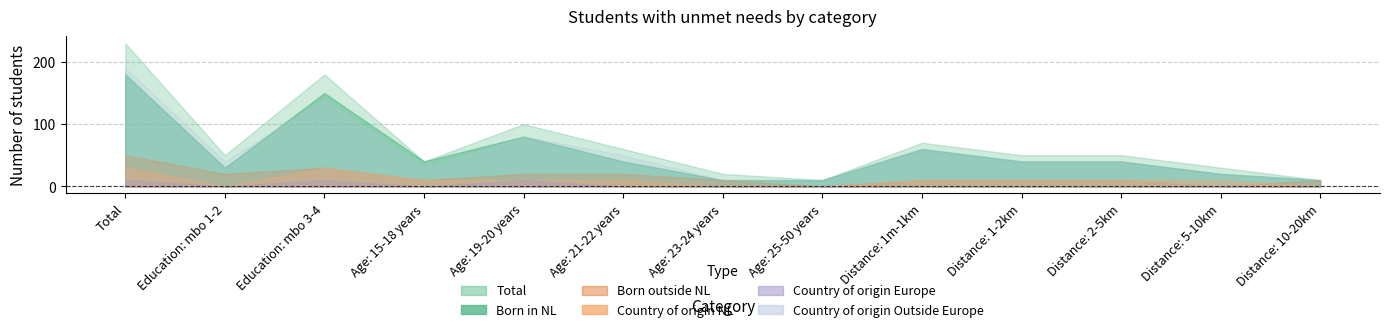

Count the Country of origin NL values in the range 0 to 10.

11